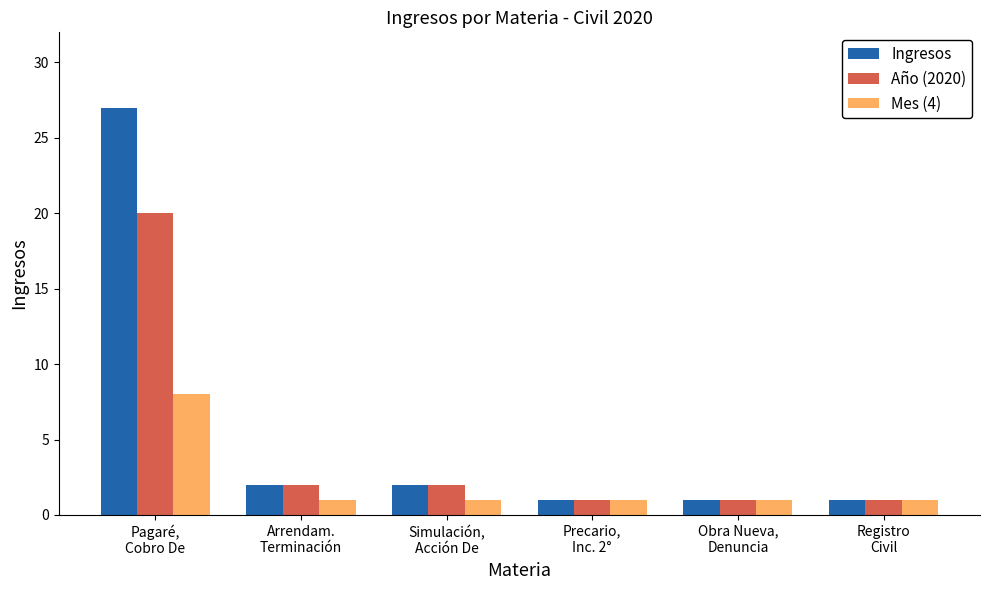

List the series in order of their peak value, lowest first.

Mes (4), Año (2020), Ingresos